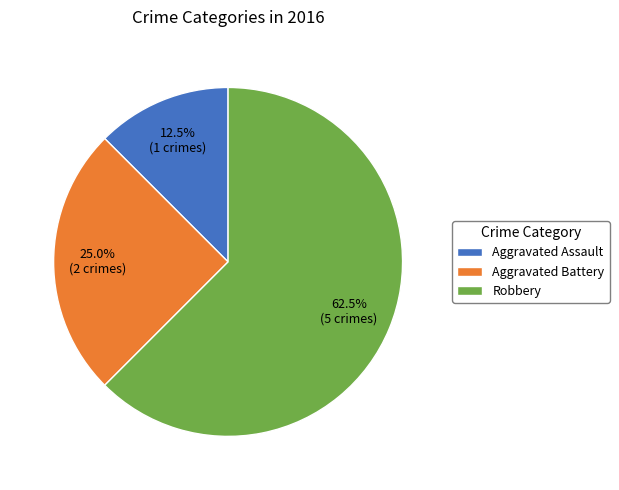

How many segments does this pie chart have?

3